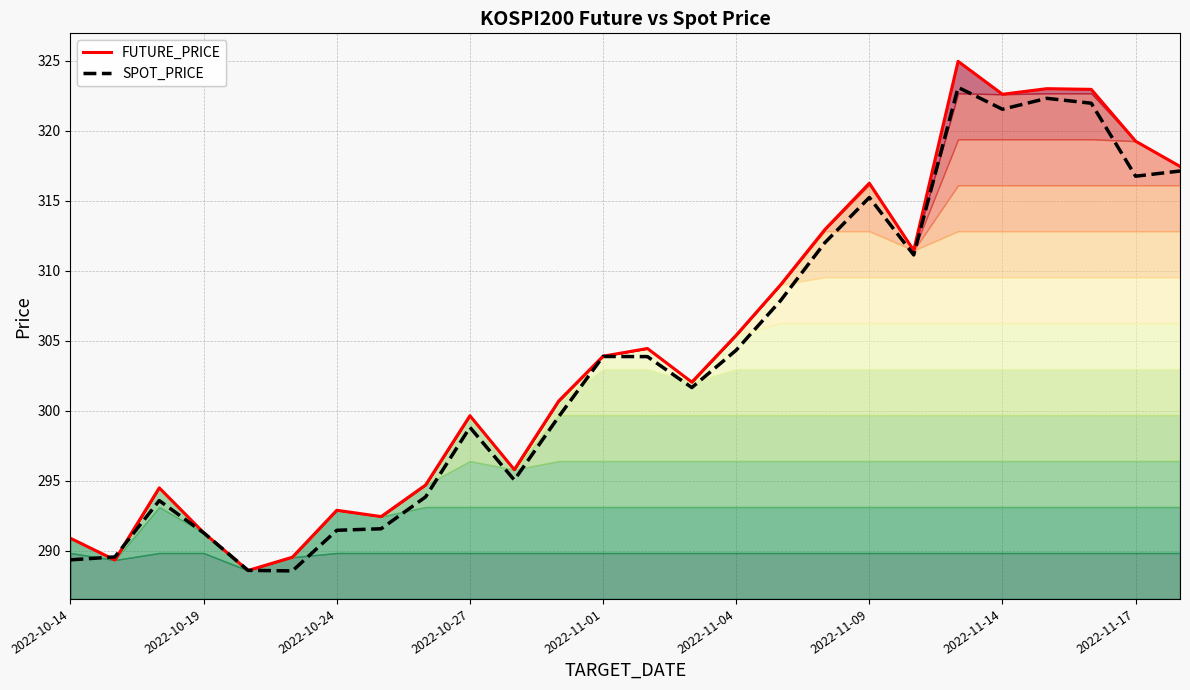

How many intersections are there between SPOT_PRICE and FUTURE_PRICE?

4